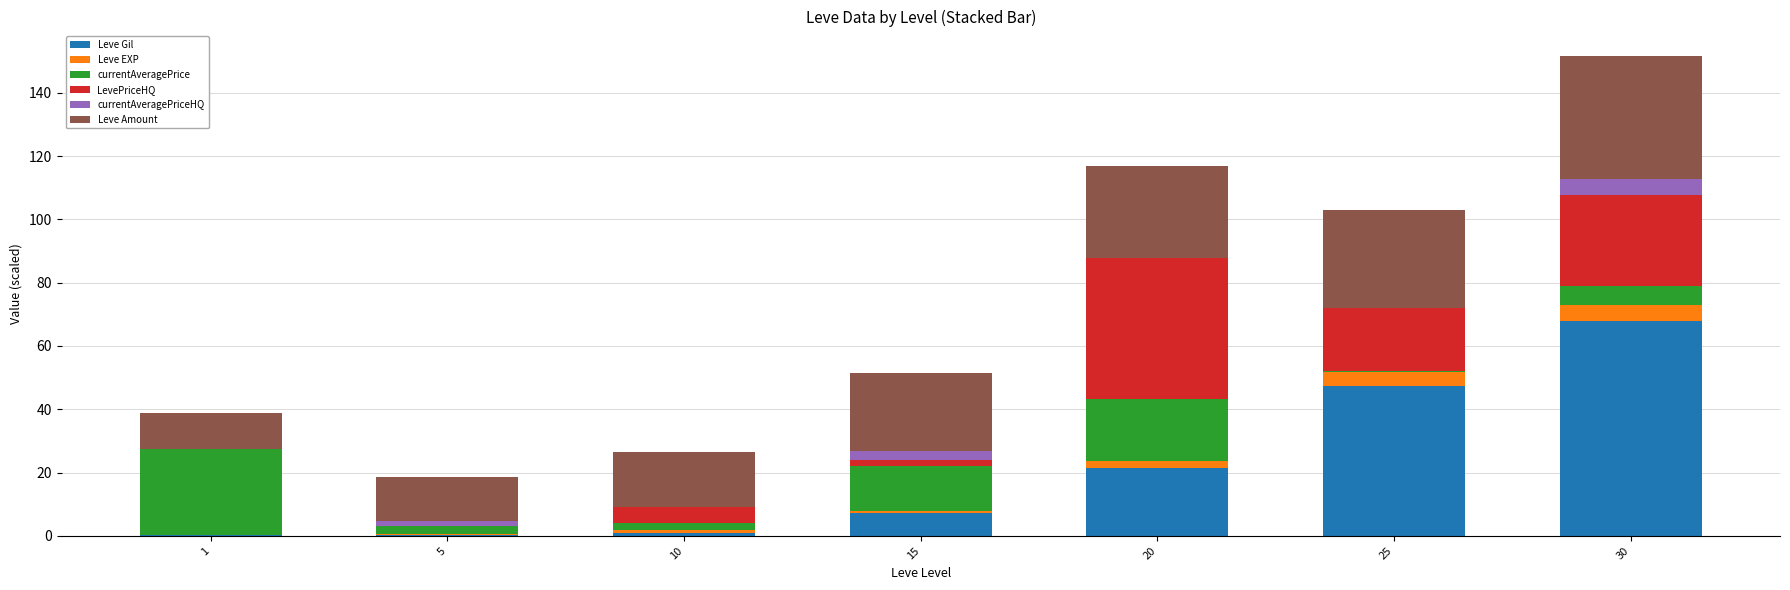

What is the sum of all Leve Gil values?

145.1